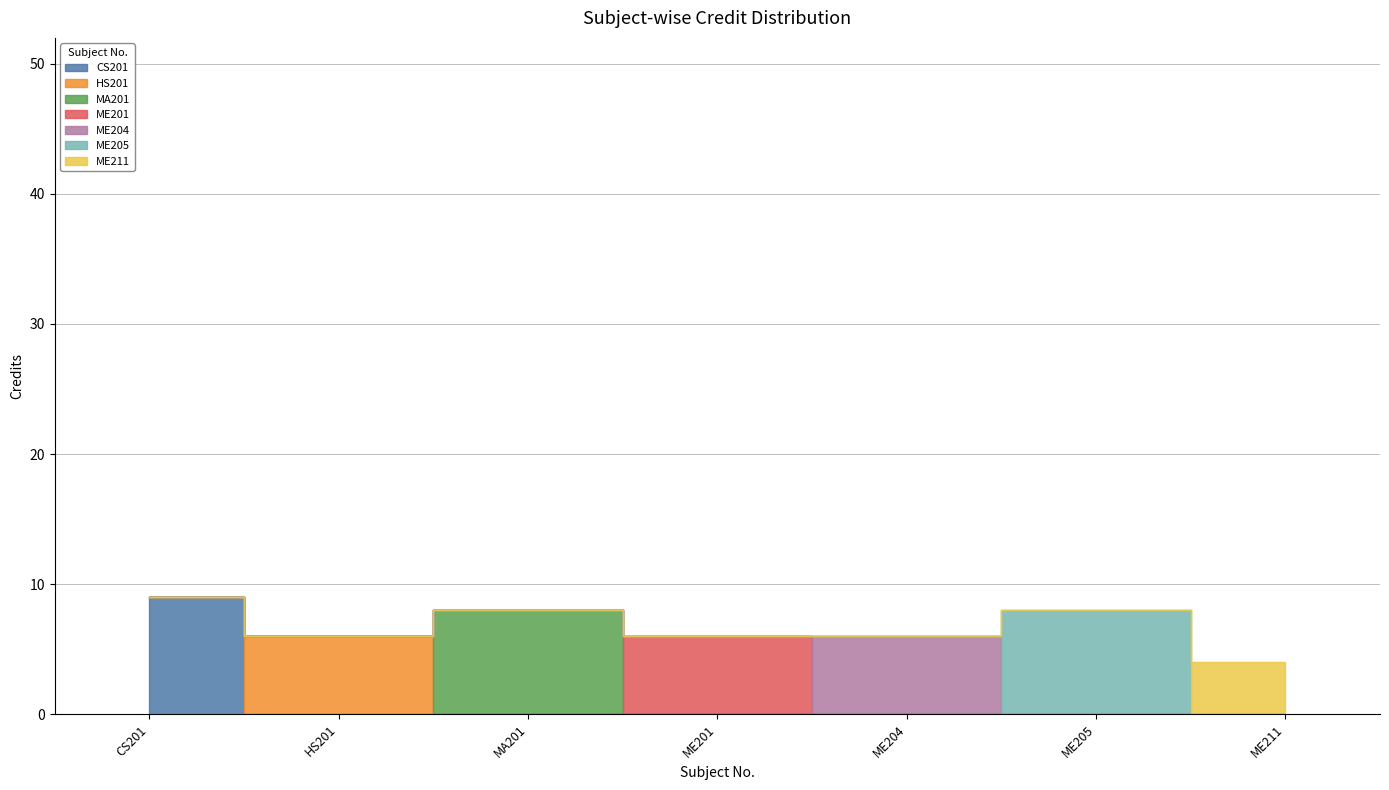

List the labels in order of value, smallest first.

ME211, HS201, ME201, ME204, MA201, ME205, CS201